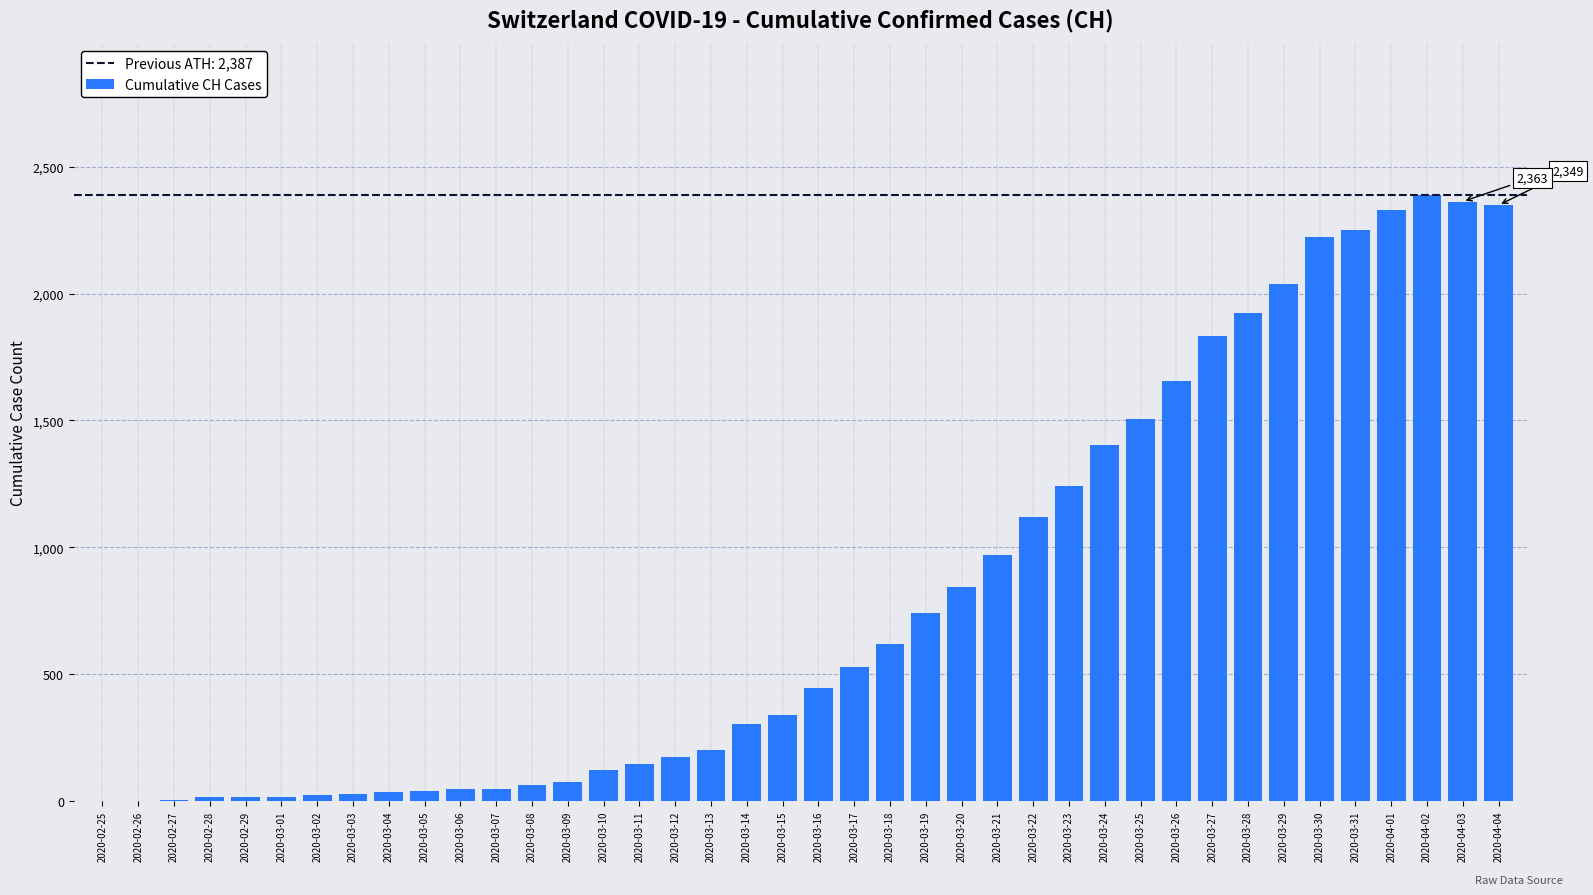

Between 2020-03-11 and 2020-03-02, which is larger?

2020-03-11